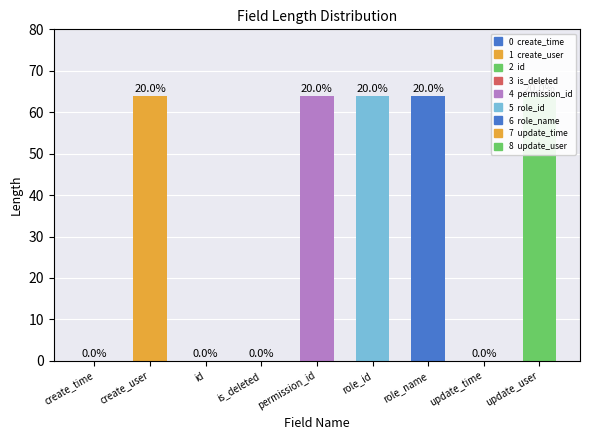

How many series are shown in this chart?

1